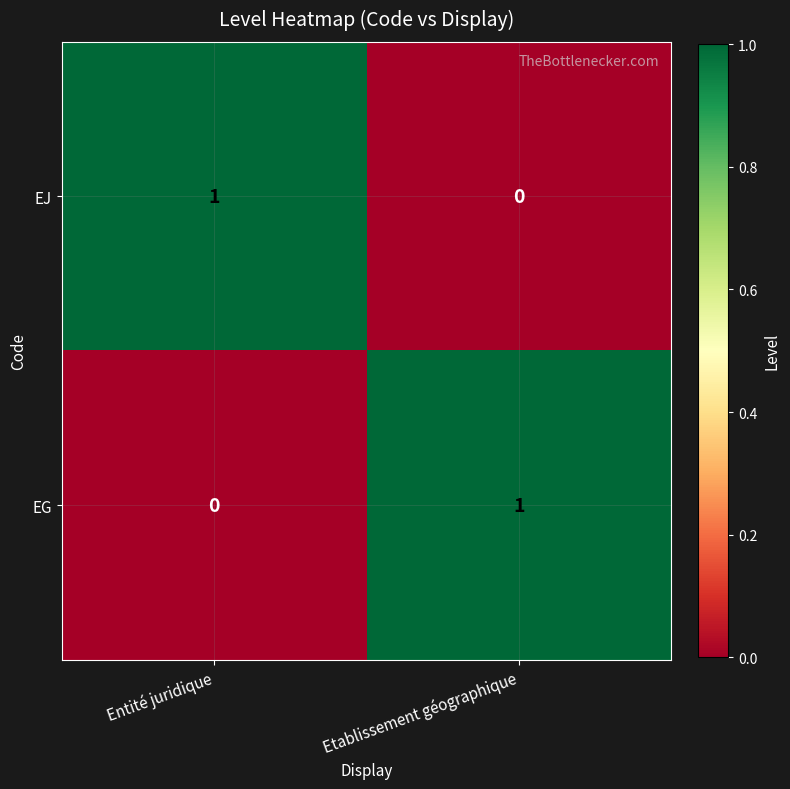

How many data points does each series have?

2